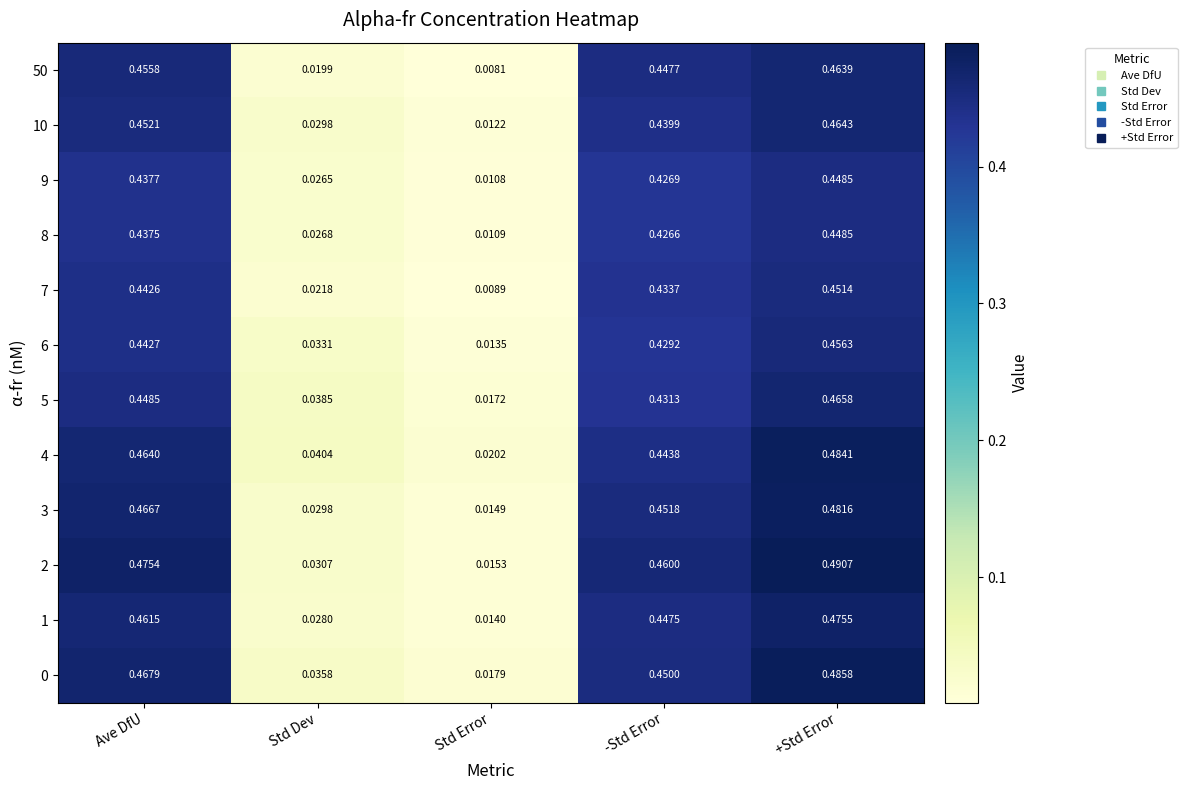

Rank the categories by 7 value from lowest to highest.

Std Error, Std Dev, -Std Error, Ave DfU, +Std Error